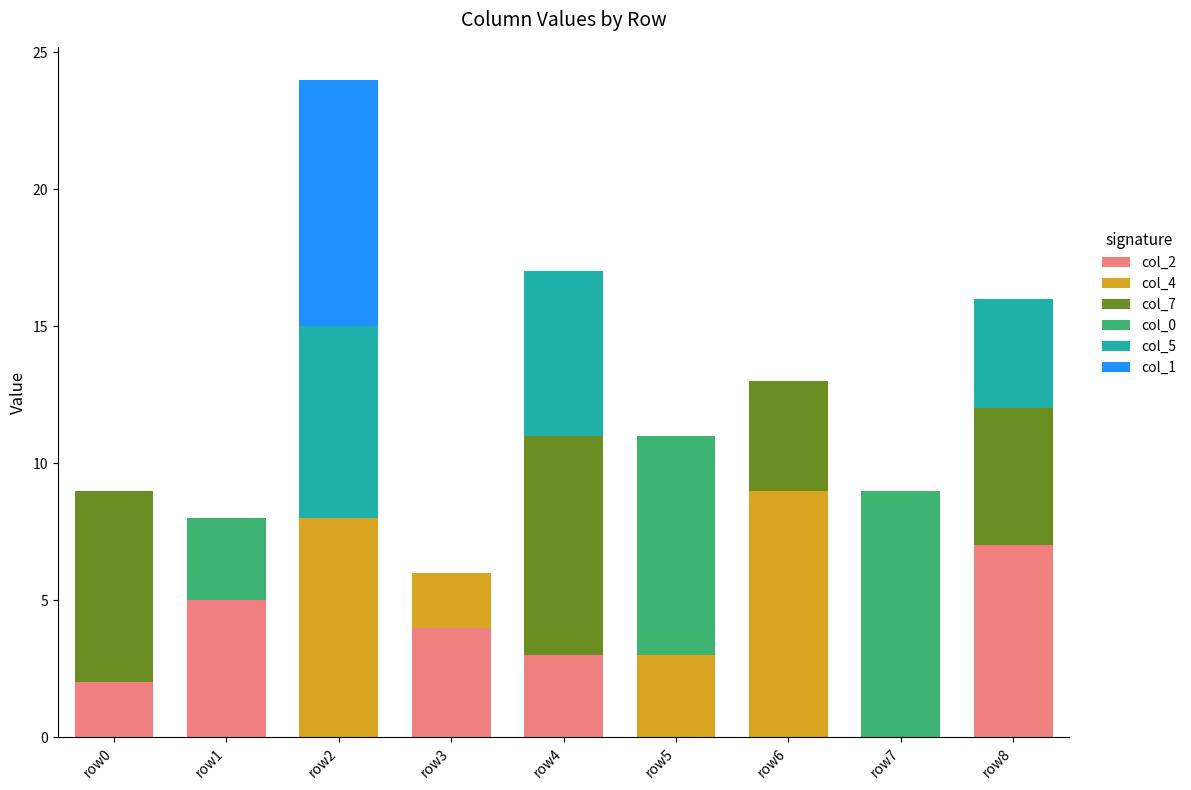

At which category is the sum across all series the highest?

row2